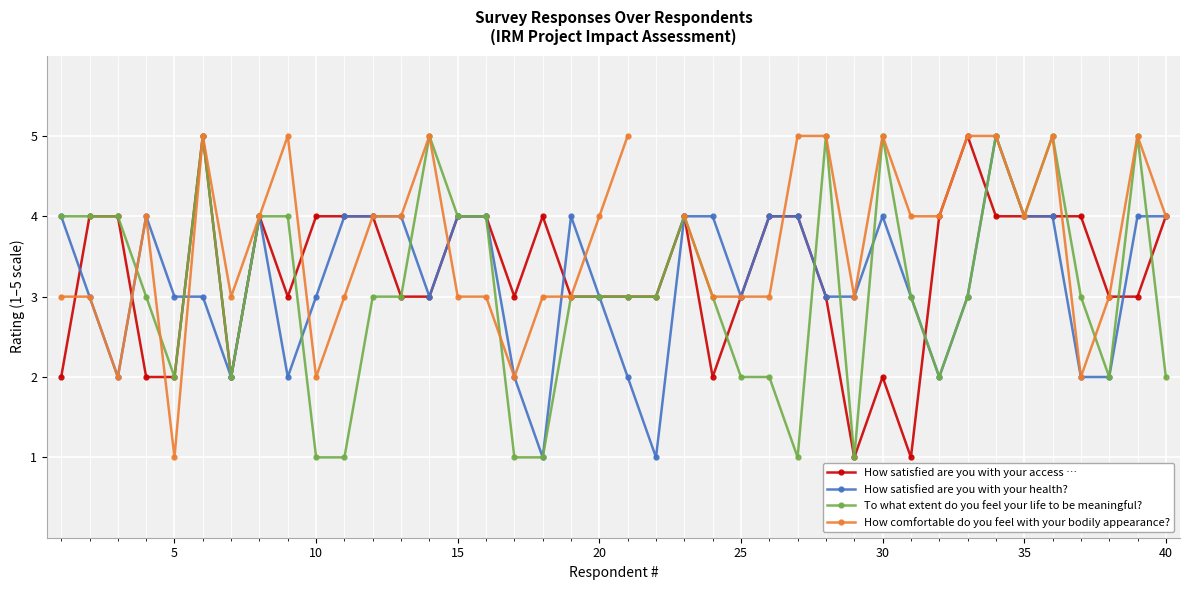

Does the chart display data point markers on the line(s)?

Yes